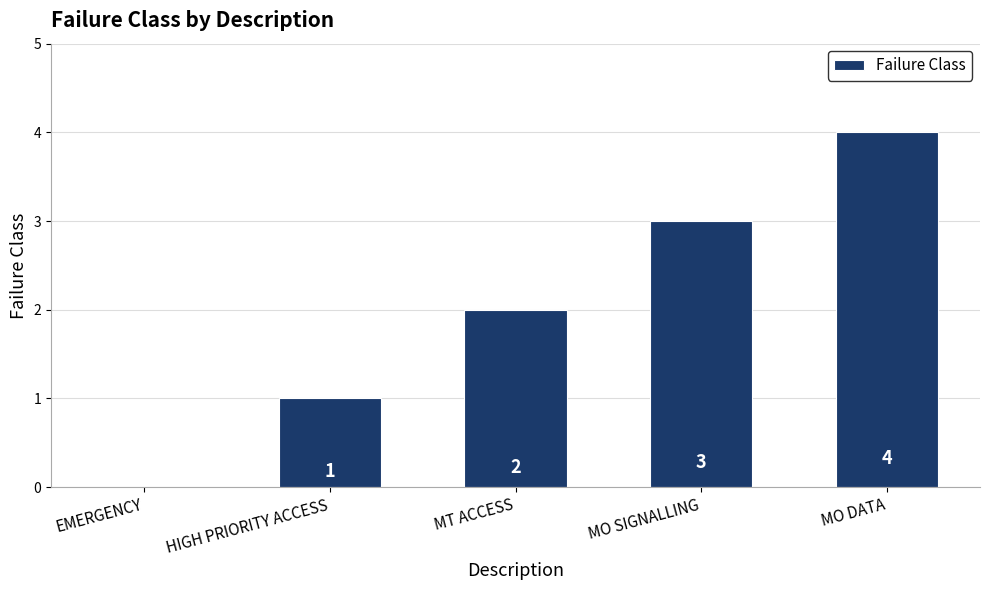

What is the greatest value displayed?

4